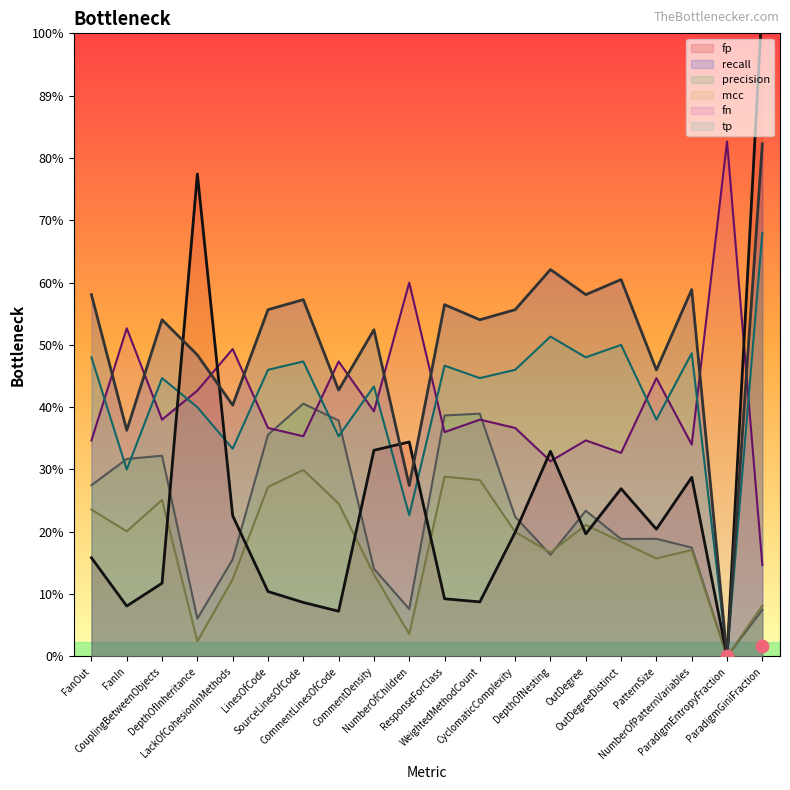

Is the value of tp at NumberOfPatternVariables greater than the value of recall at NumberOfPatternVariables?

No